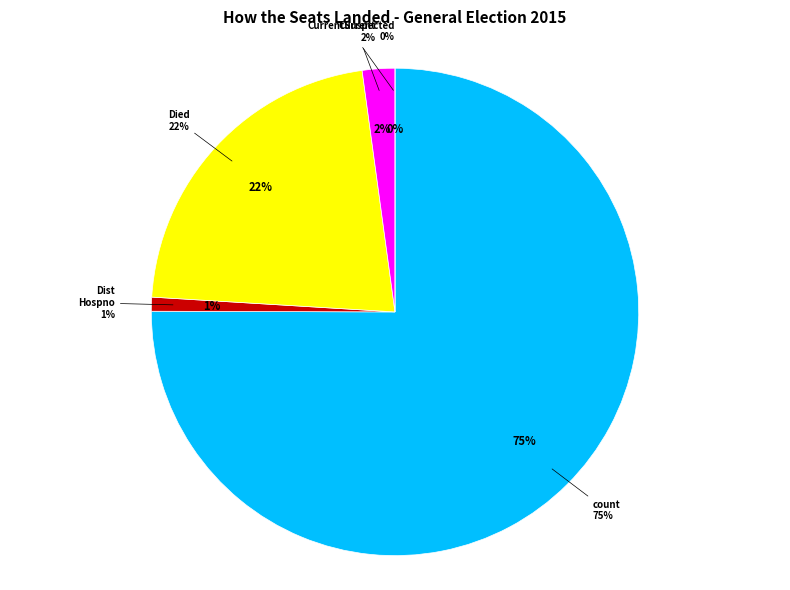

To the nearest percent, what is the average slice percentage?

20%